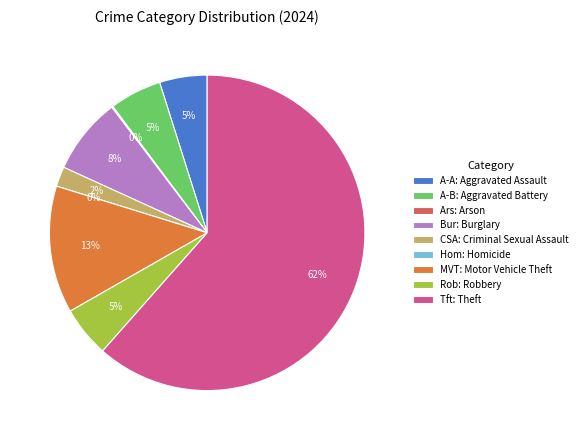

True or false: Criminal Sexual Assault accounts for 2% of the total.

True